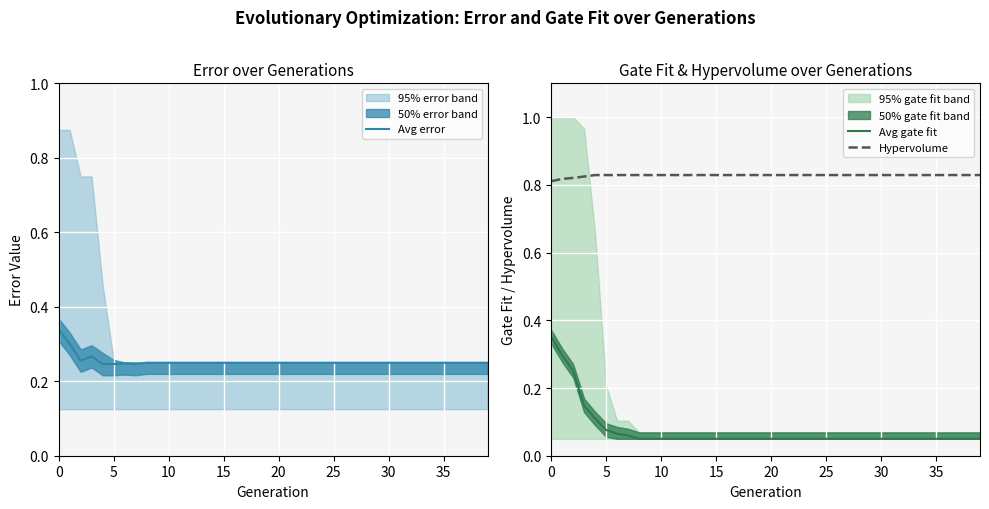

Which series has the largest total across all categories?

Hypervolume